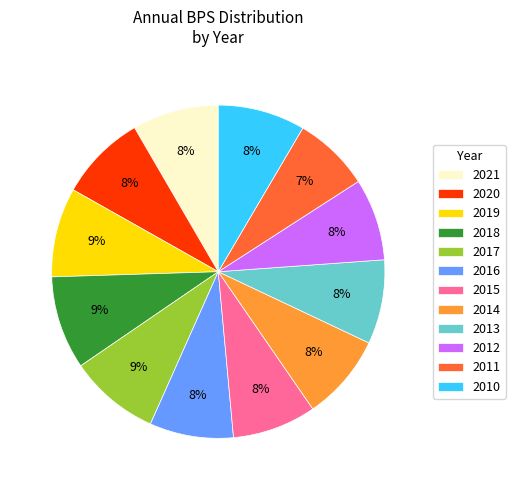

Does any single category account for the majority?

No